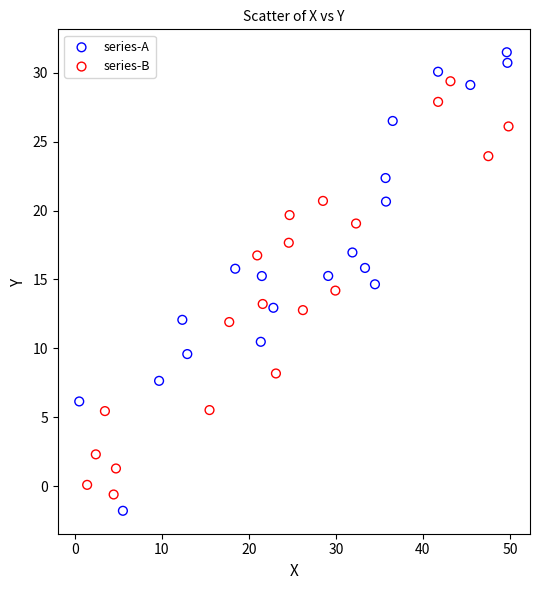

Which series has the largest Y range (max minus min)?

series-A